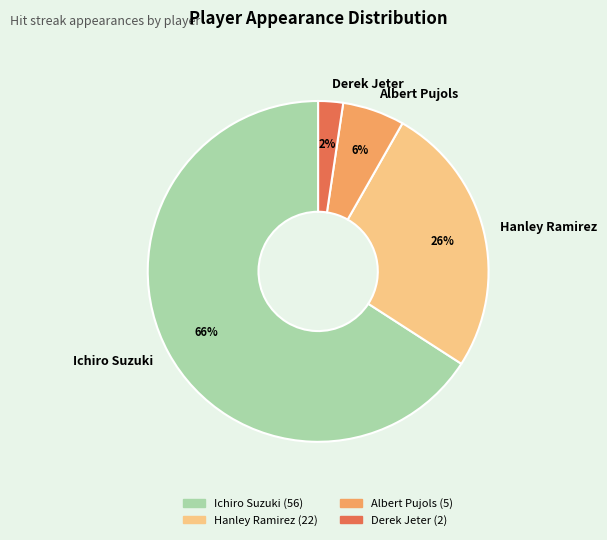

Rank the categories by value from lowest to highest.

Derek Jeter, Albert Pujols, Hanley Ramirez, Ichiro Suzuki